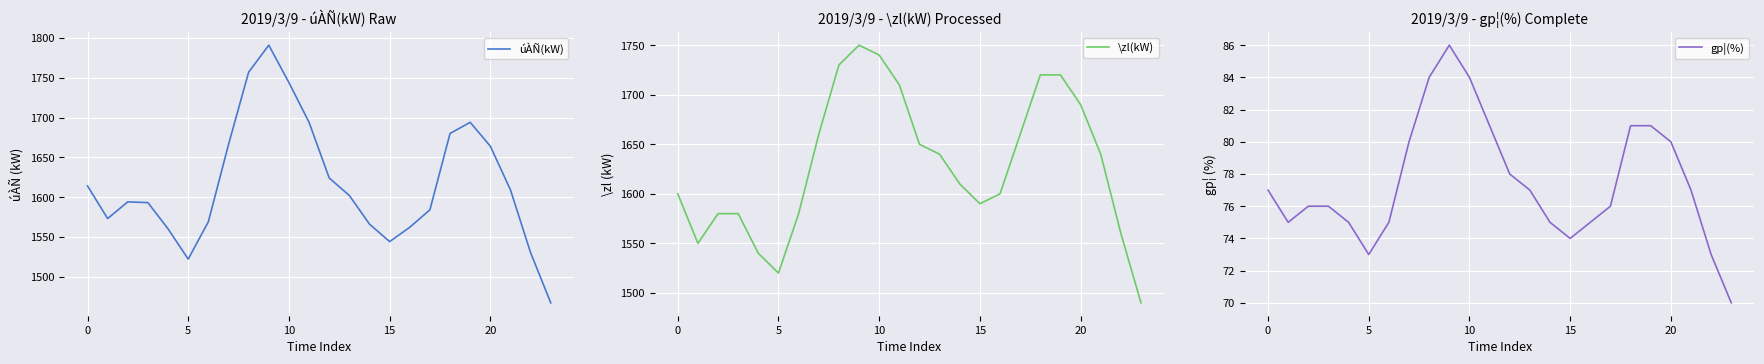

What is the highest value of the \zl(kW) series?

1750